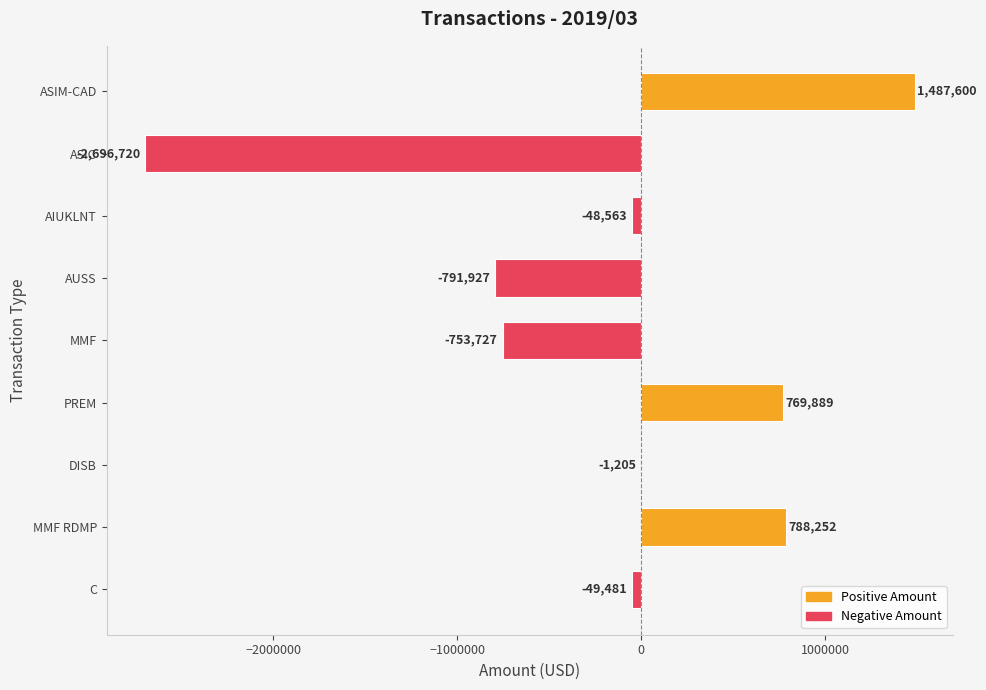

Where is the data nearest to the value -604560?

MMF